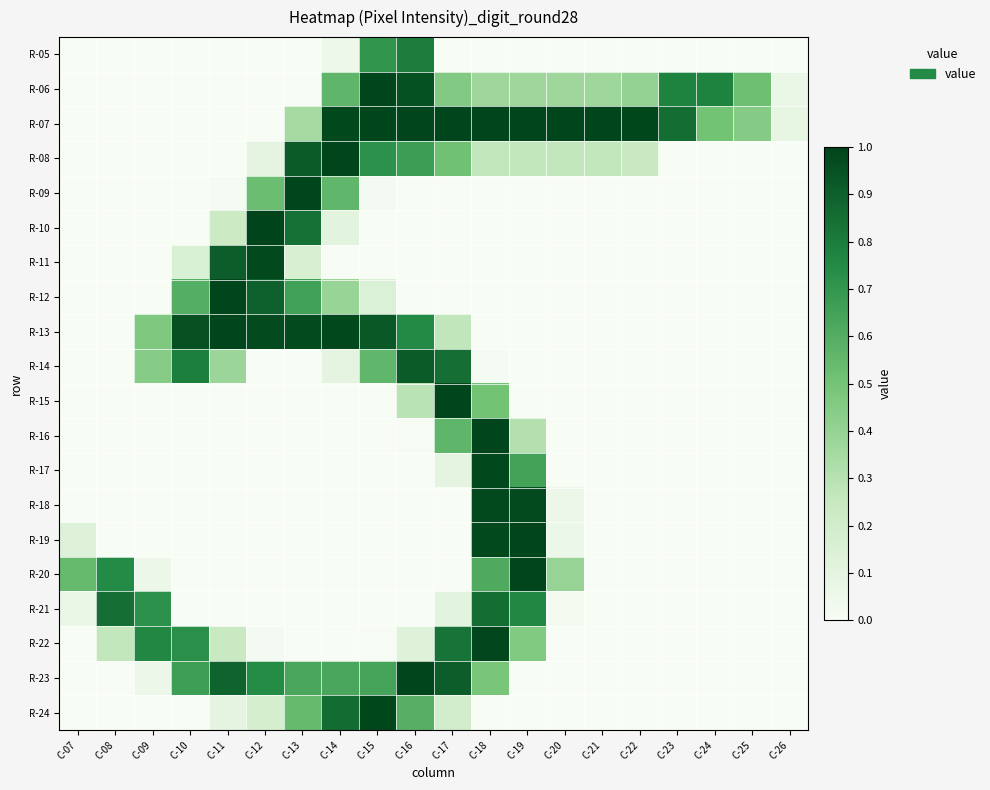

What is the difference between the highest and lowest values at C-07?

0.5